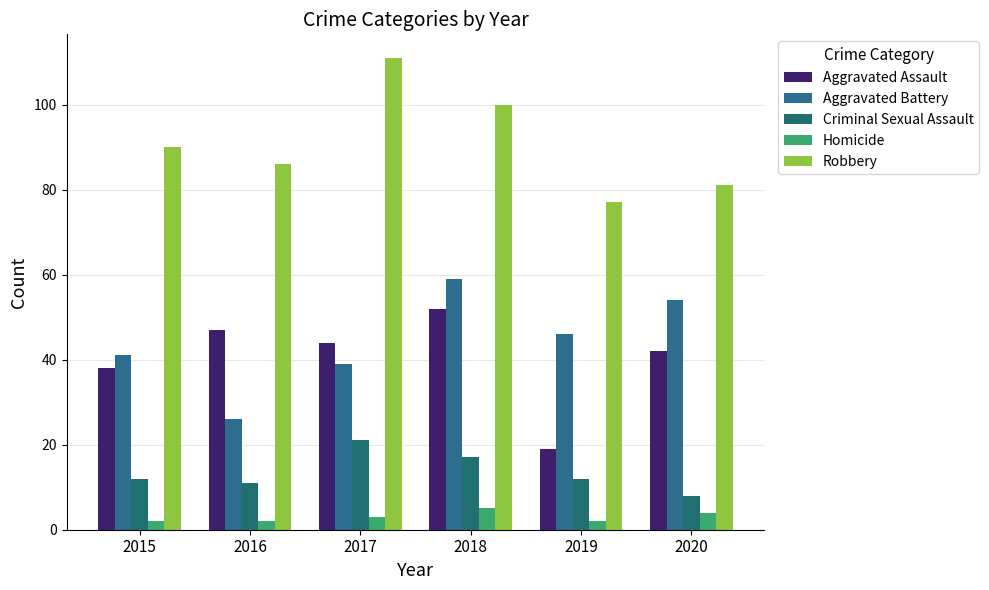

What is the difference between the highest and lowest values at 2016?

84